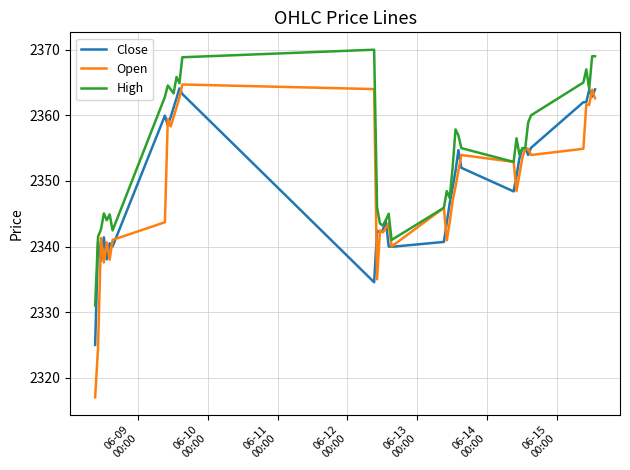

Which series has the largest total across all categories?

High